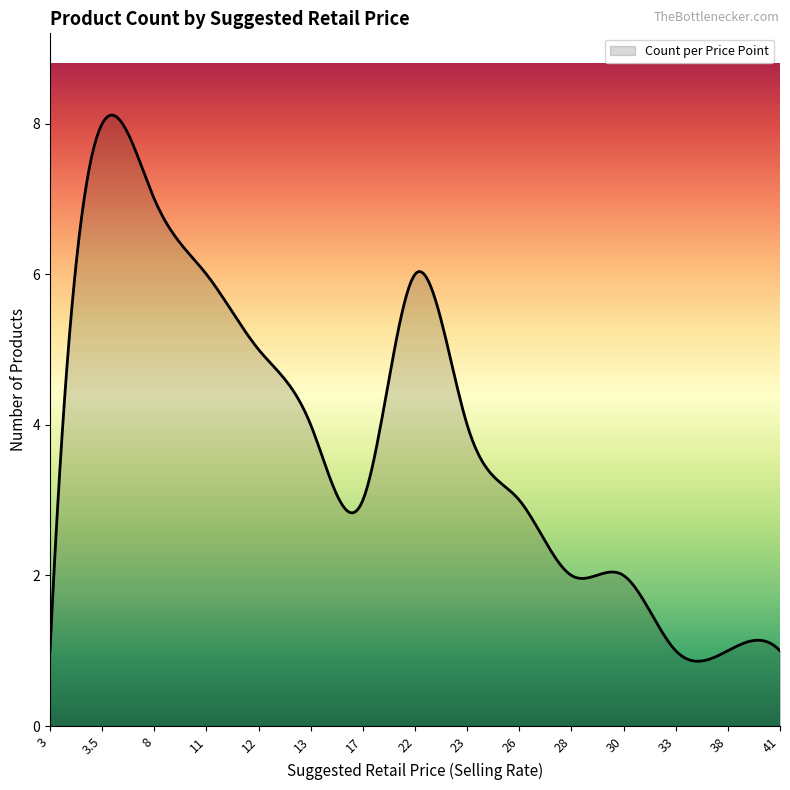

What is the greatest value displayed?

8.1